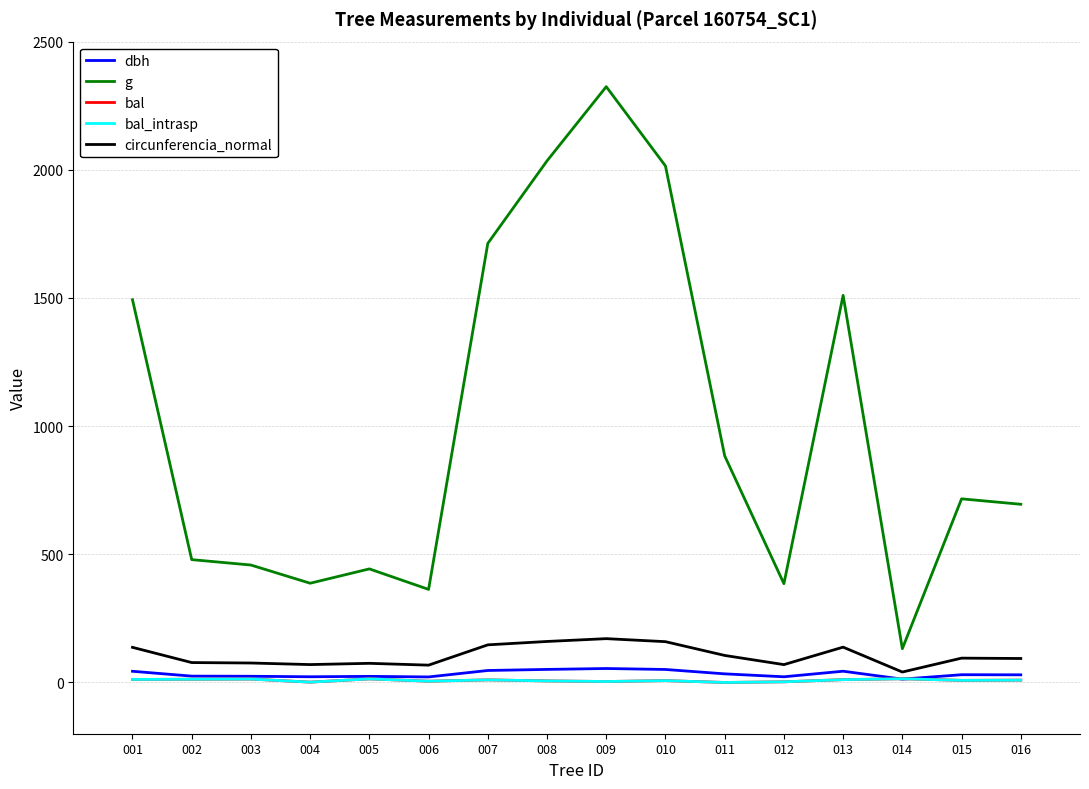

Does the chart have visible grid lines?

Yes